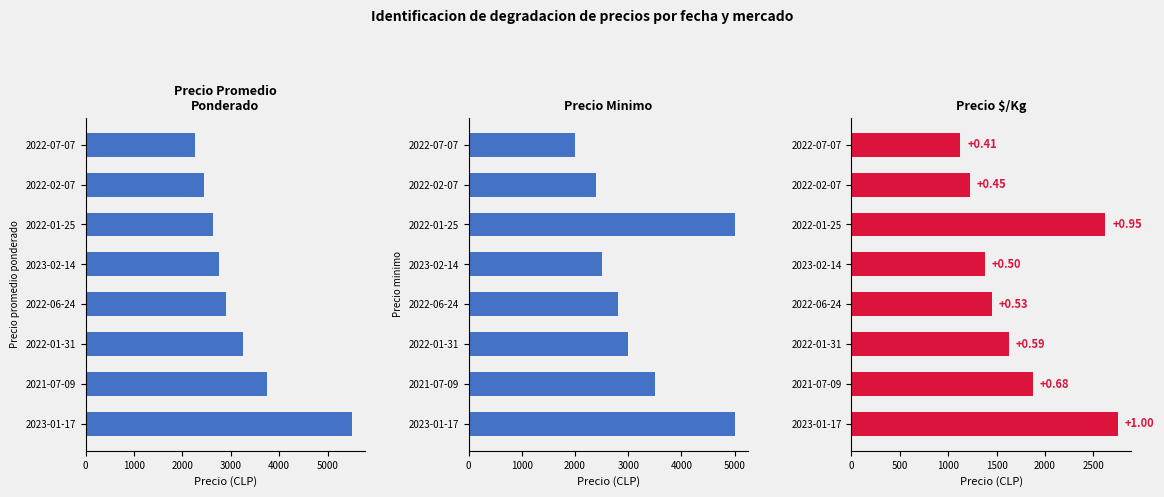

How many bars are there in total?

24